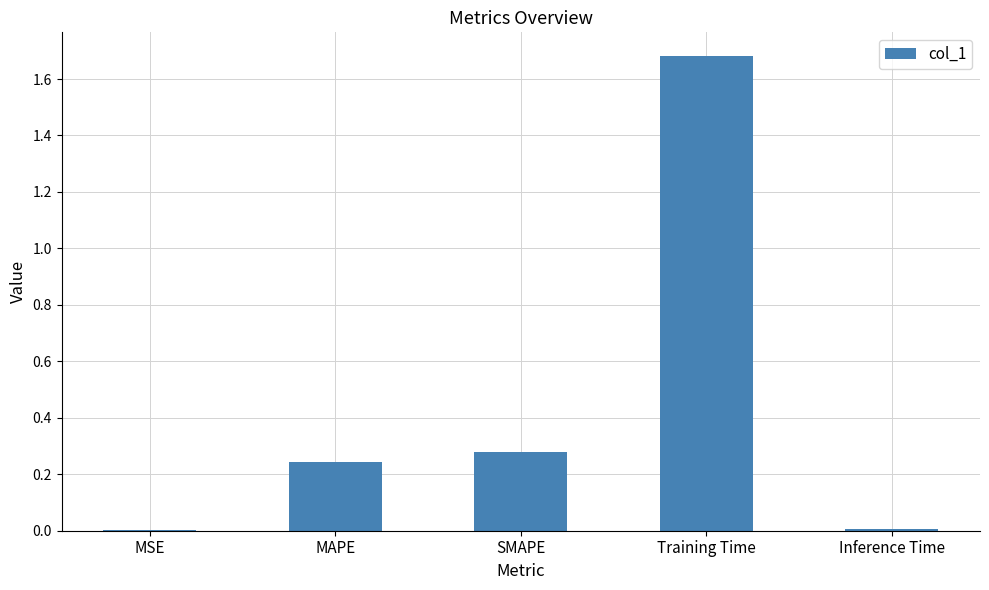

Is it true that the value at Inference Time is 0.0?

True